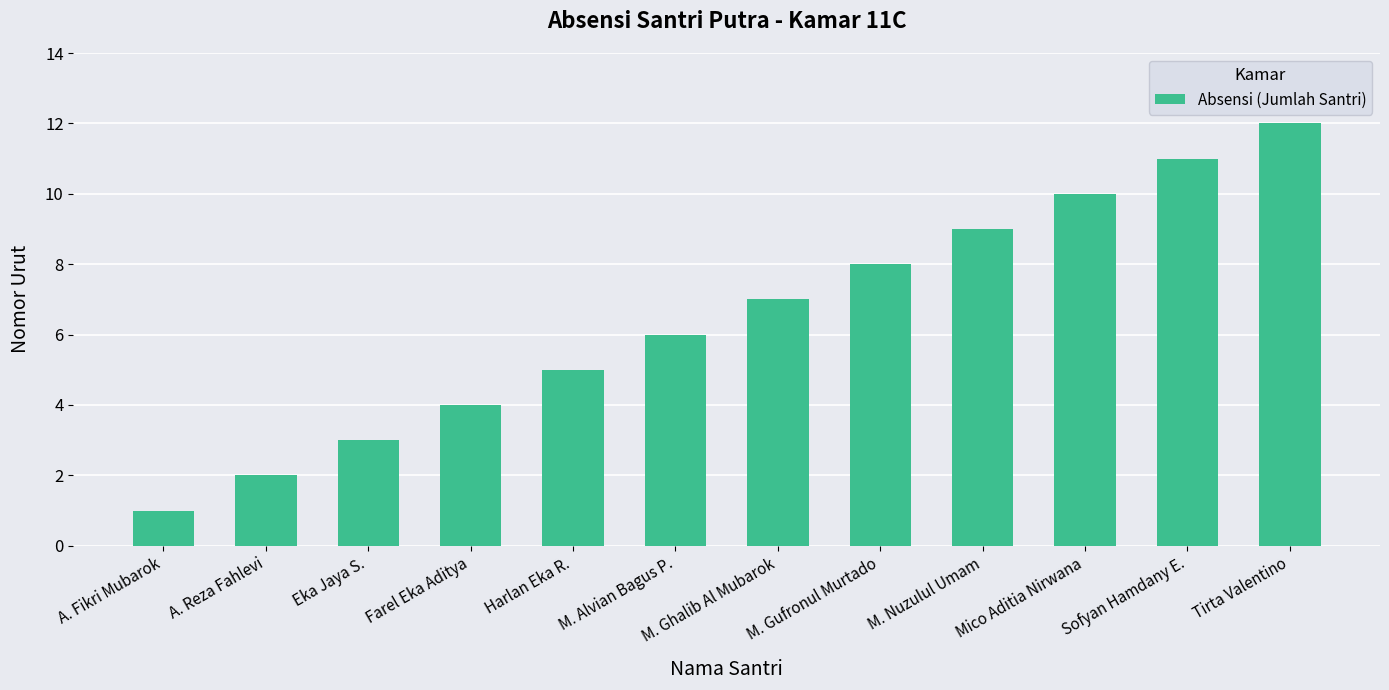

What is the label of the 7th bar from the left?

M. Ghalib Al Mubarok